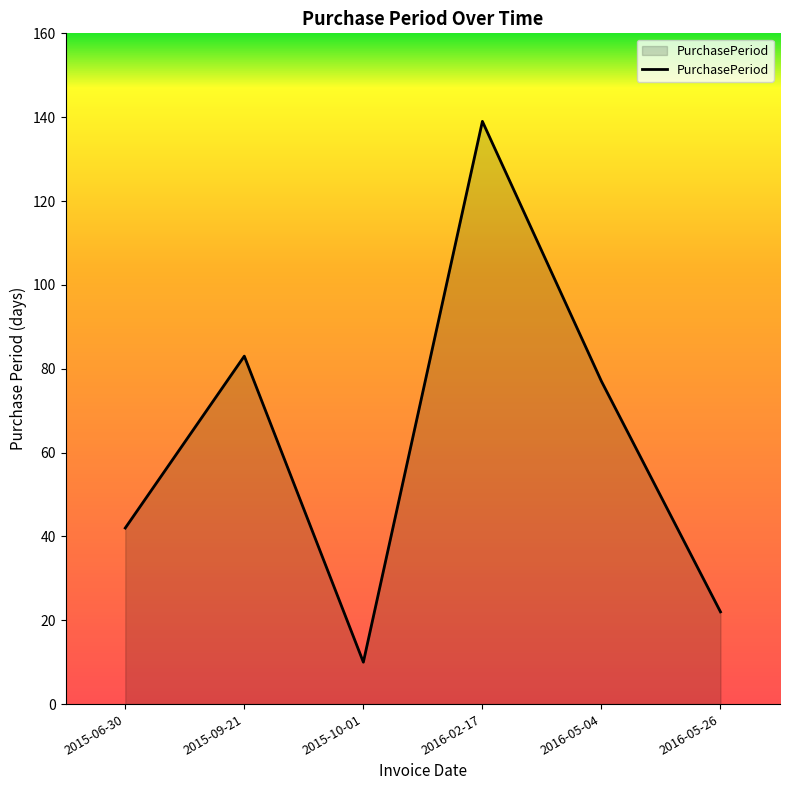

Reading left to right, transcribe all the data shown in this chart.

42	83	10	139	77	22